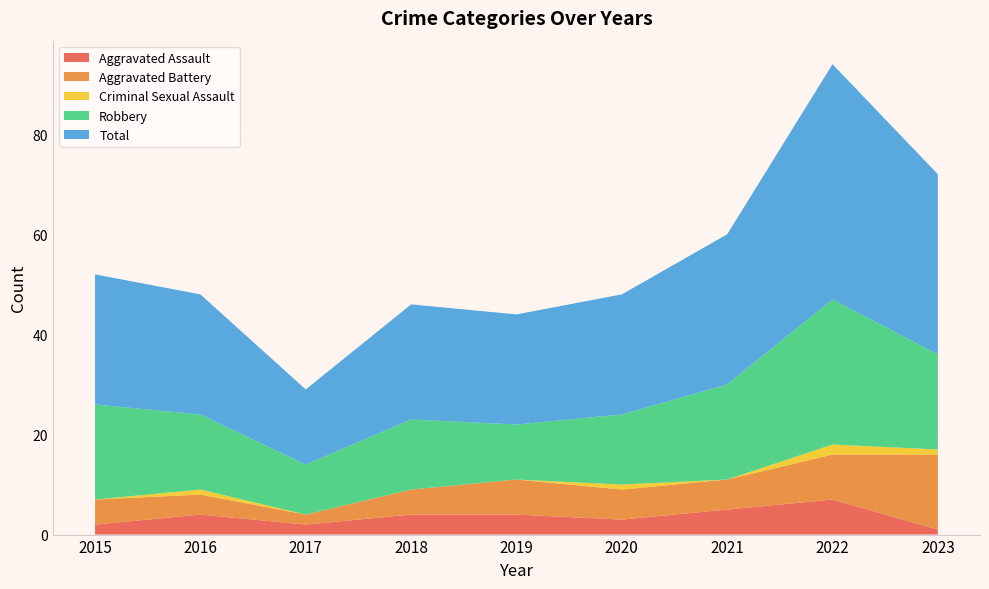

Reading left to right, extract all data points from this chart.

Aggravated Assault: 2015=2	2016=4	2017=2	2018=4	2019=4	2020=3	2021=5	2022=7	2023=1
Aggravated Battery: 2015=5	2016=4	2017=2	2018=5	2019=7	2020=6	2021=6	2022=9	2023=15
Criminal Sexual Assault: 2015=0	2016=1	2017=0	2018=0	2019=0	2020=1	2021=0	2022=2	2023=1
Robbery: 2015=19	2016=15	2017=10	2018=14	2019=11	2020=14	2021=19	2022=29	2023=19
Total: 2015=26	2016=24	2017=15	2018=23	2019=22	2020=24	2021=30	2022=47	2023=36